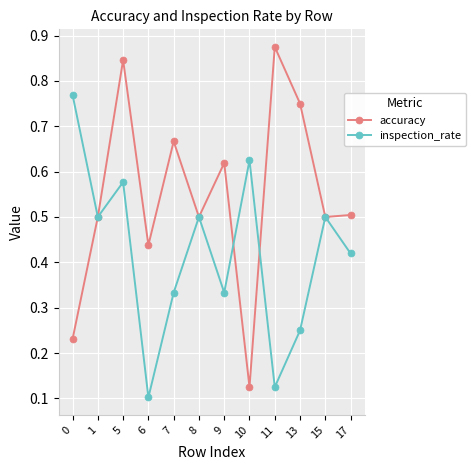

The value of accuracy at 17 is 0.5. True or false?

True